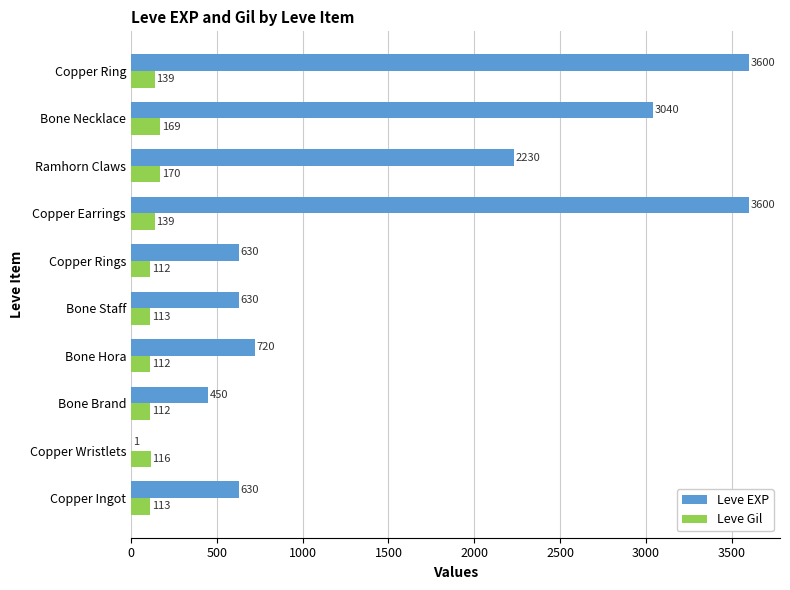

What are all the series names shown in the legend?

Leve EXP, Leve Gil